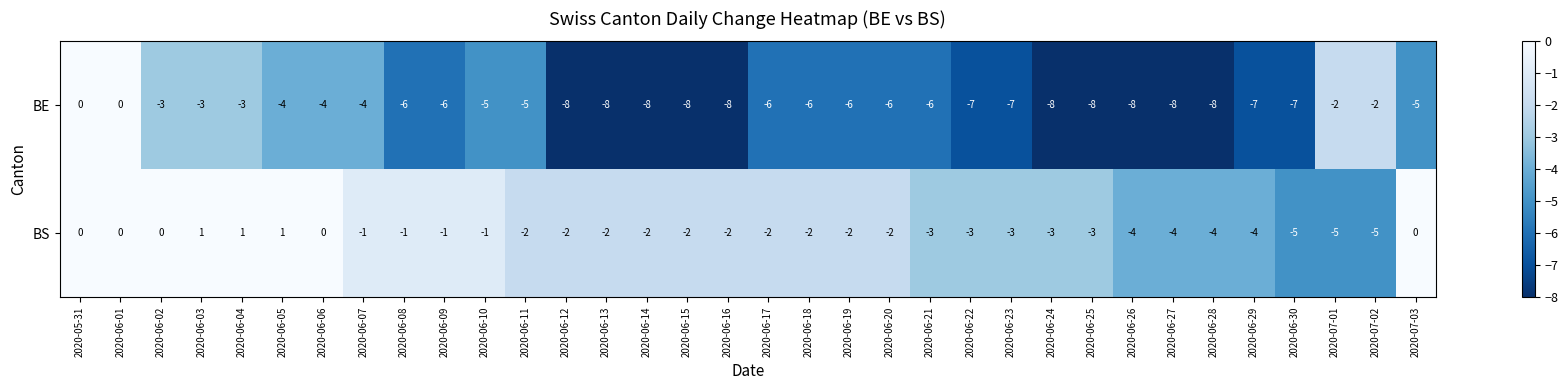

Which series has the largest total across all categories?

BS